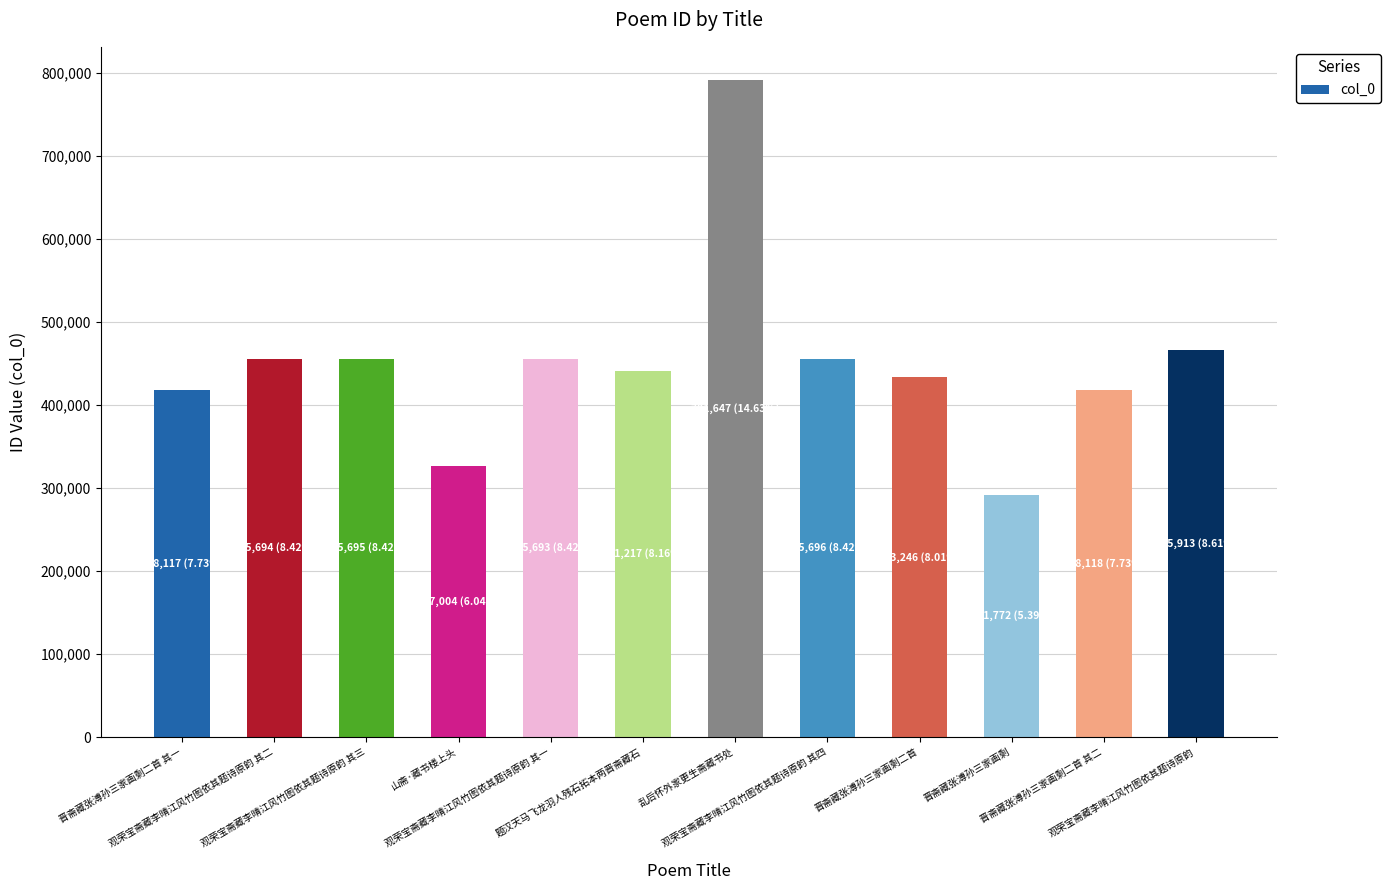

Is it true that the value at 晋斋藏张溥孙三家画剩二首 其二 is 283085?

False